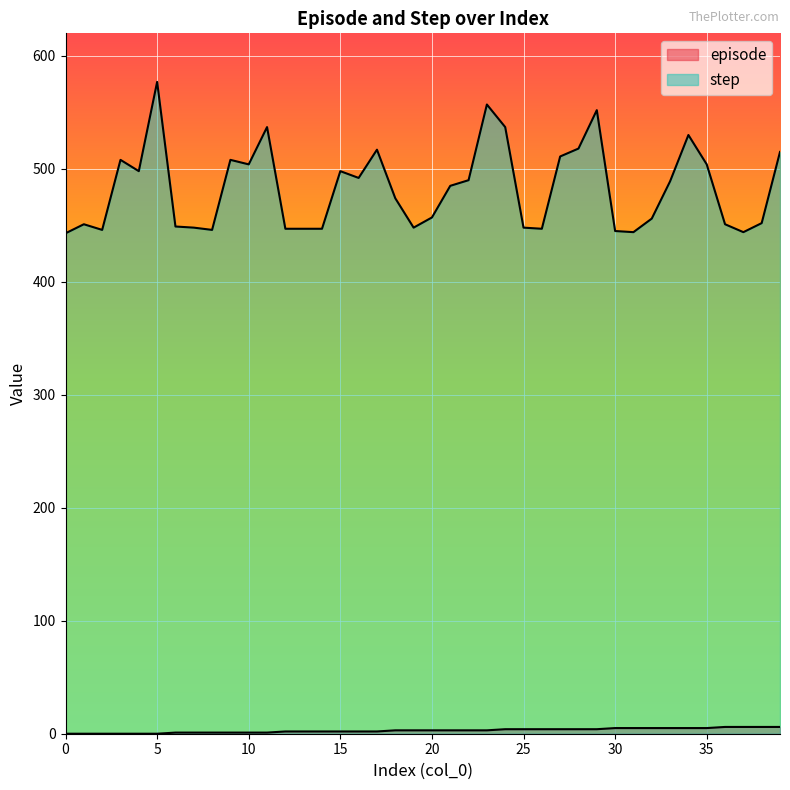

What is the value of the episode point at the 15th from the left?

2